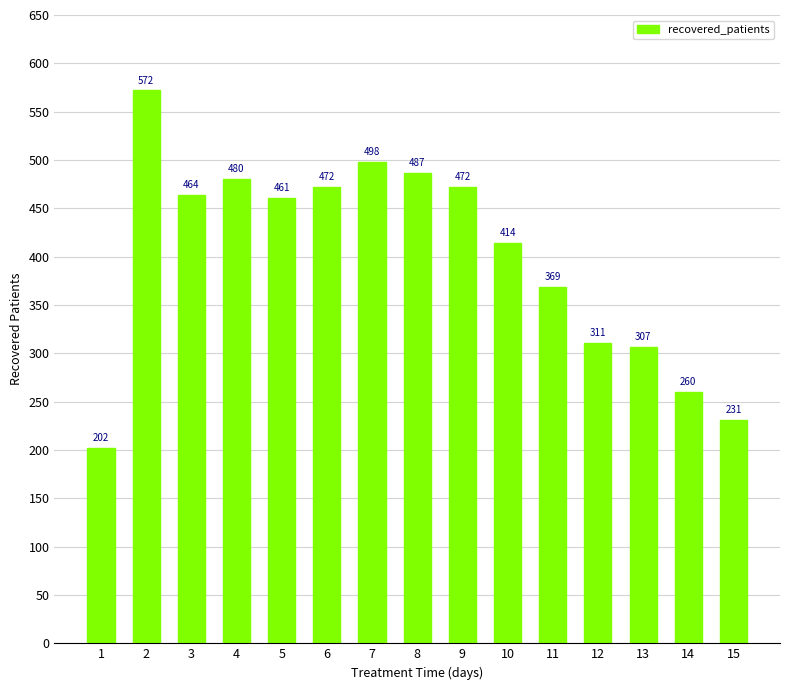

What is the maximum value shown in the chart?

572